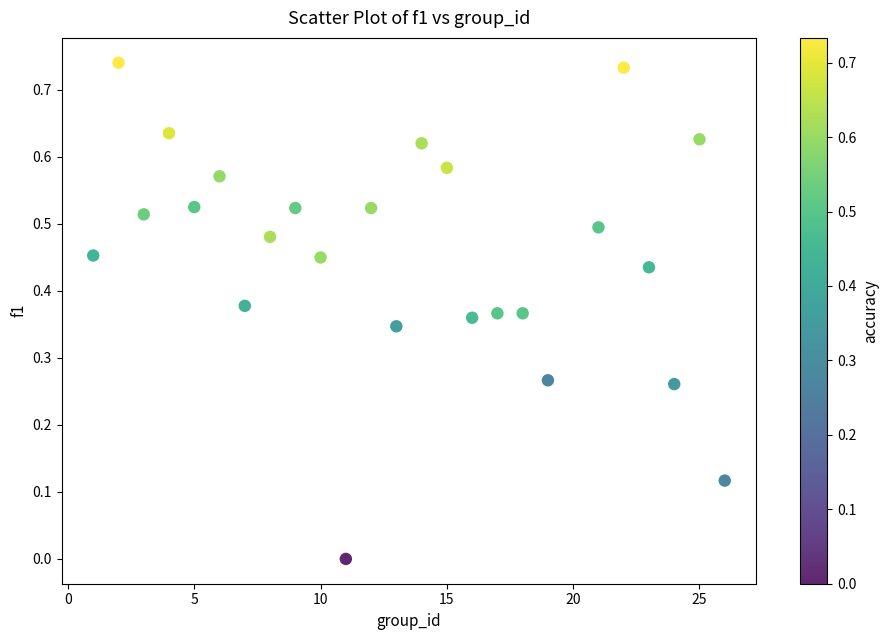

What is the range of X values (max minus min)?

25.0